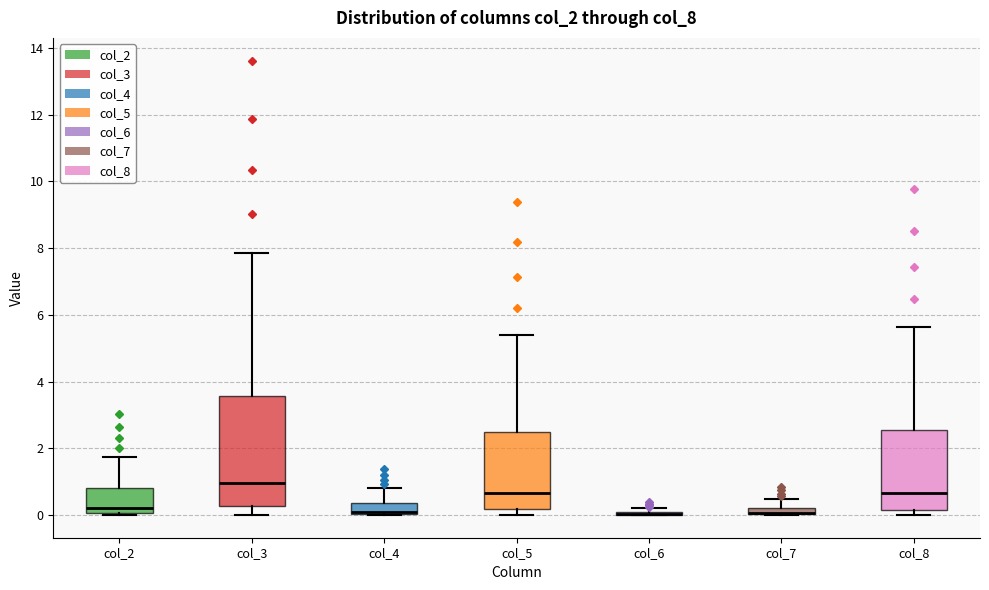

Comparing the boxes themselves (not the whiskers), which one is the tallest?

col_3